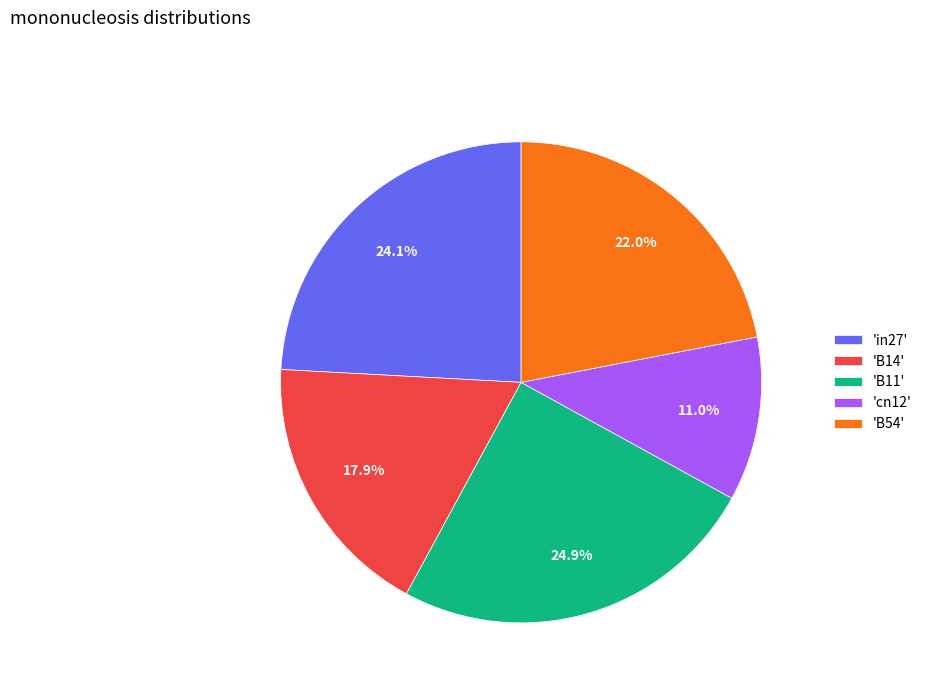

What portion of the pie excludes 'cn12'?

89.0%